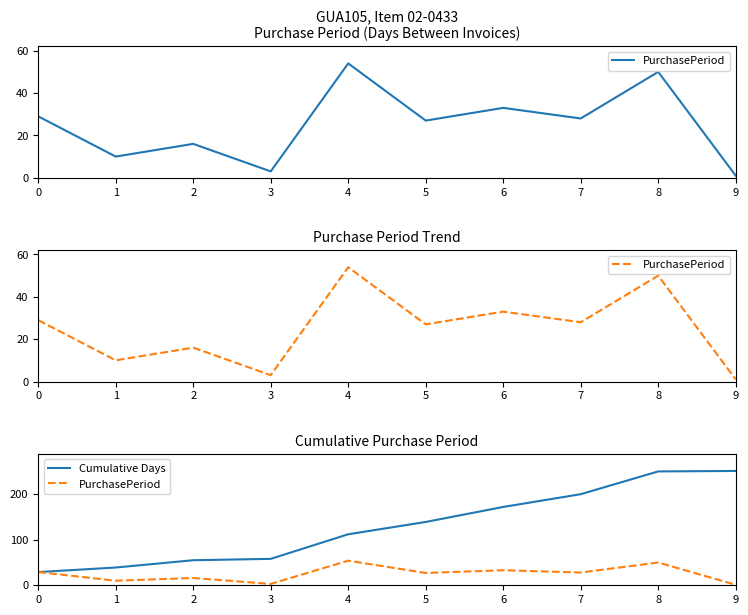

Reading left to right, what are all the values shown in this chart?

PurchasePeriod: 0=29	1=10	2=16	3=3	4=54	5=27	6=33	7=28	8=50	9=1
Cumulative Days: 0=29	1=39	2=55	3=58	4=112	5=139	6=172	7=200	8=250	9=251